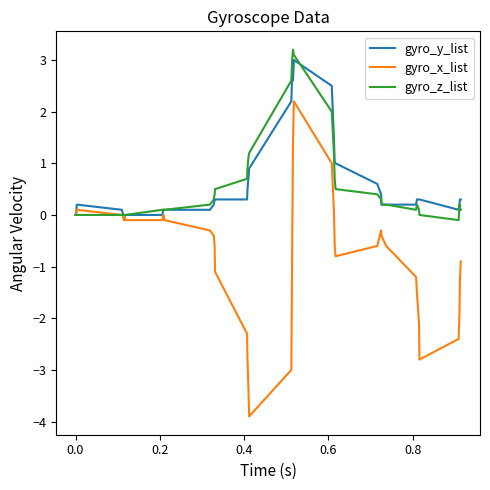

Which series has the largest range (max minus min)?

gyro_x_list